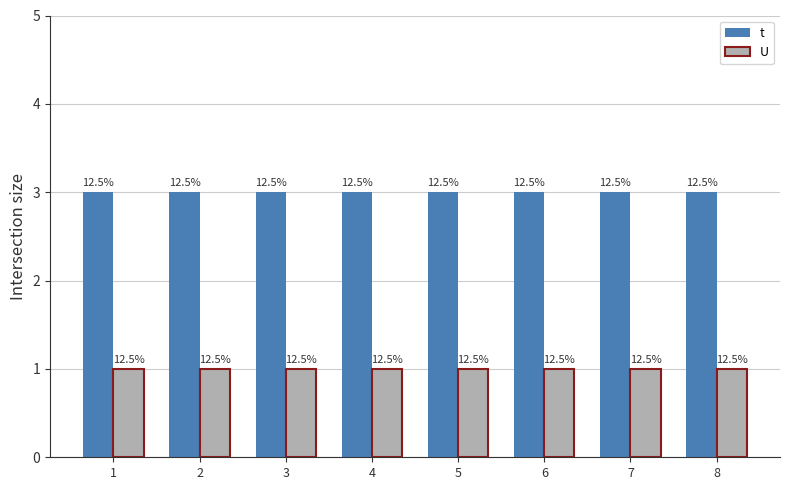

Where is t nearest to the value 3?

1